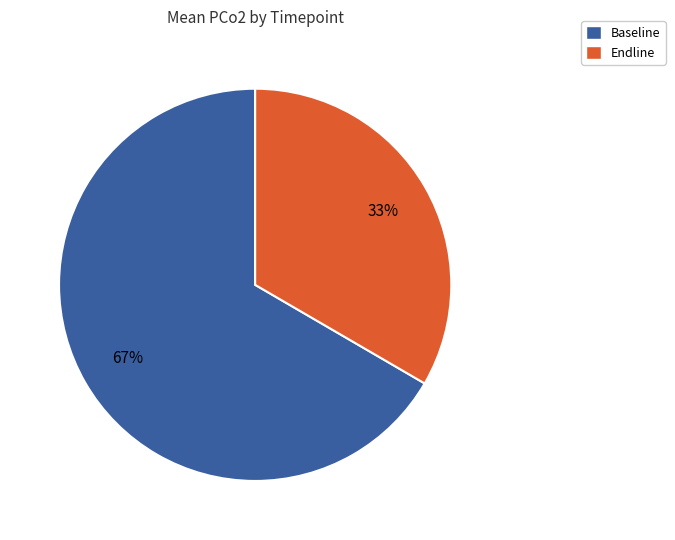

Do Baseline and Endline together represent more than half of the pie?

Yes